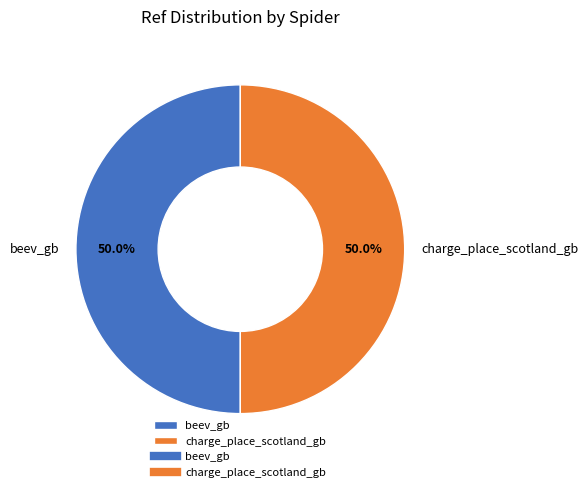

To the nearest percent, what portion does beev_gb represent?

50%